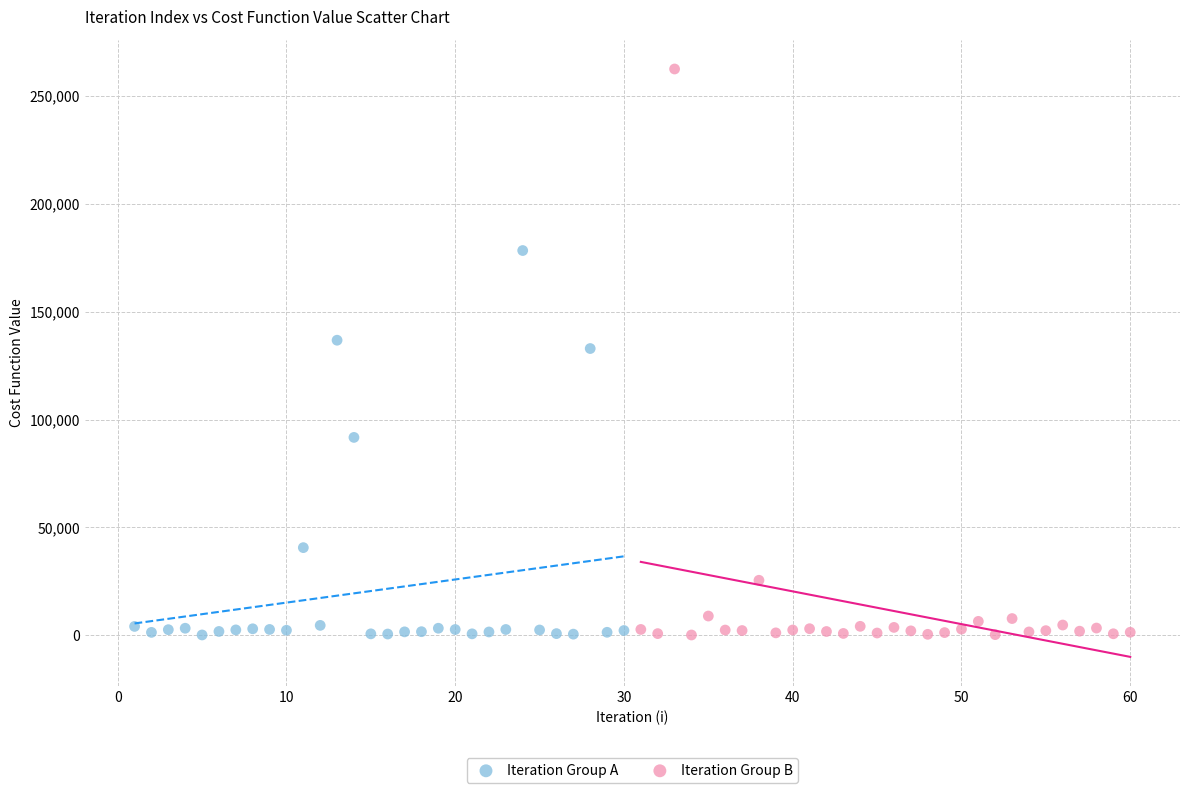

Which series contains the highest Y value?

Iteration Group B